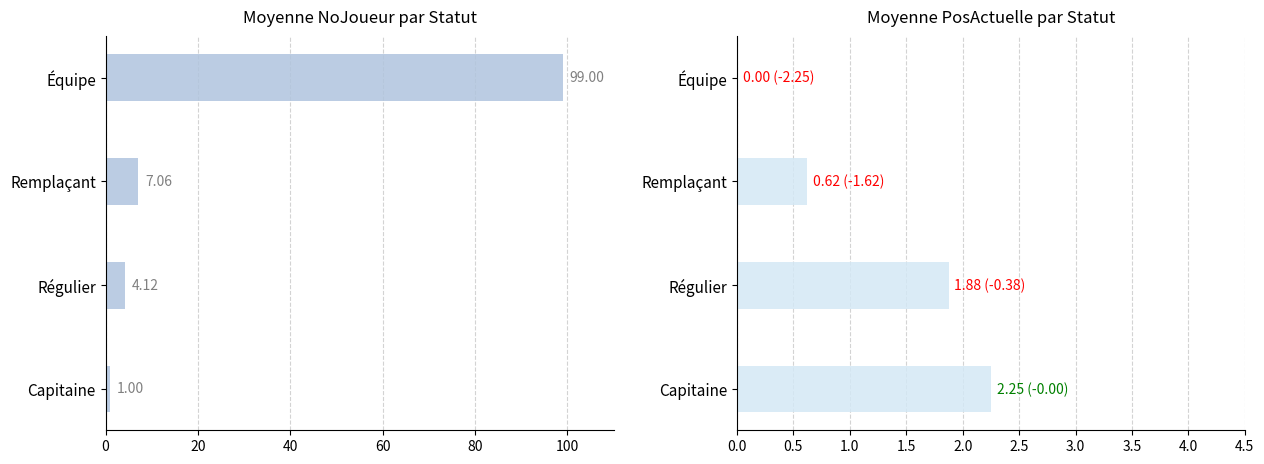

Which series changed the most between Capitaine and Régulier?

Moyenne NoJoueur